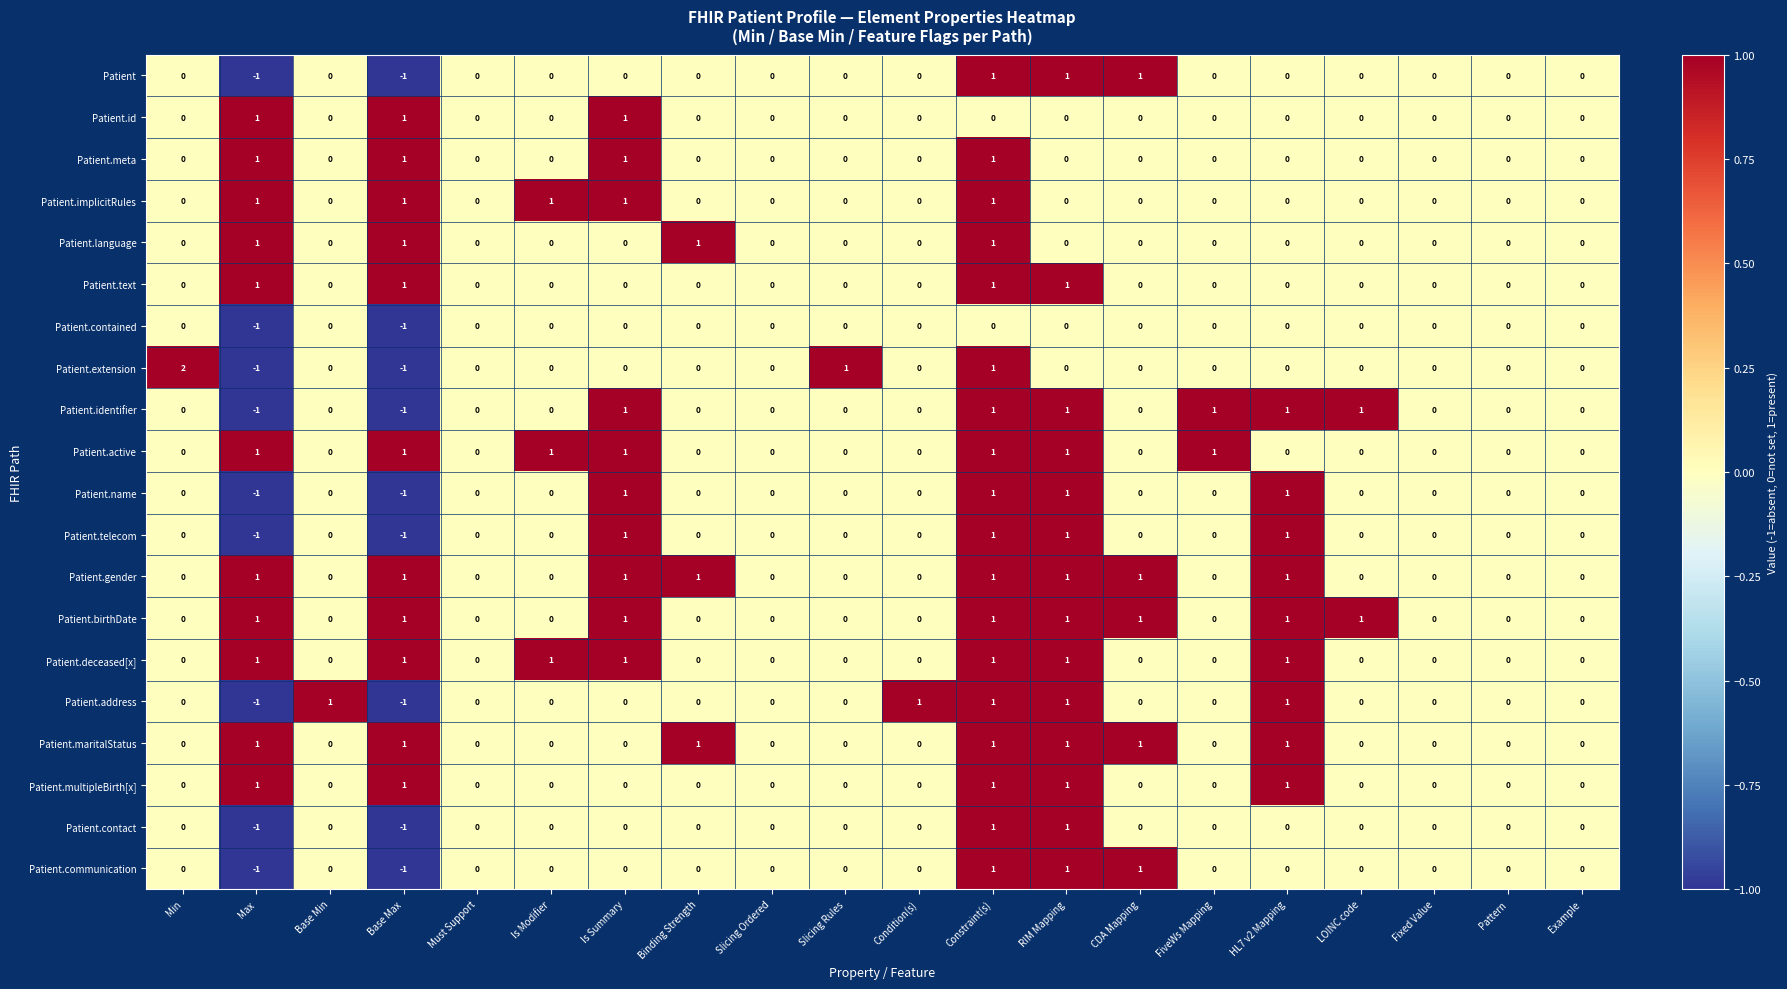

At which category is the sum across all series the highest?

Constraint(s)